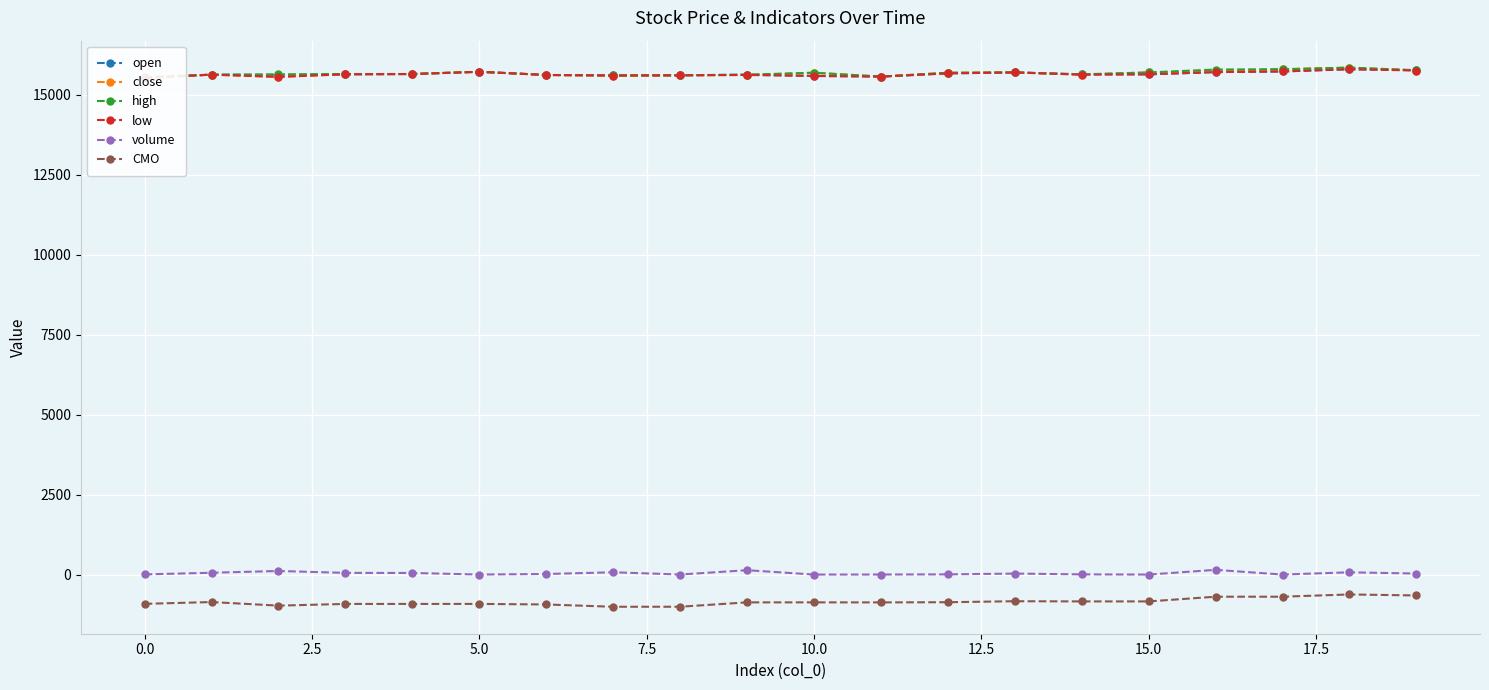

Where is CMO nearest to the value -814?

13